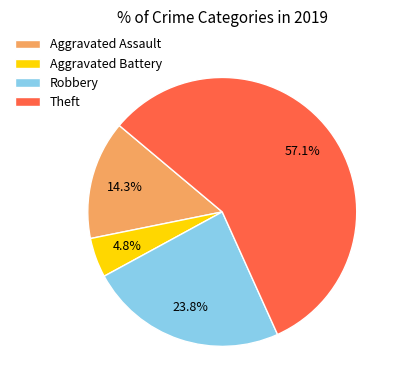

What portion of the pie excludes Theft?

42.9%